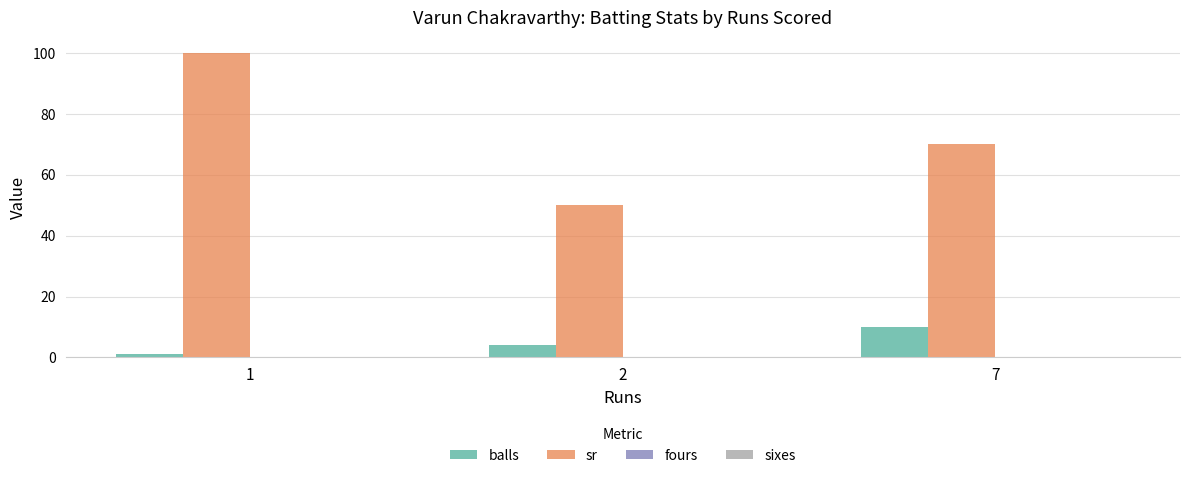

How many categories are shown in the chart?

3